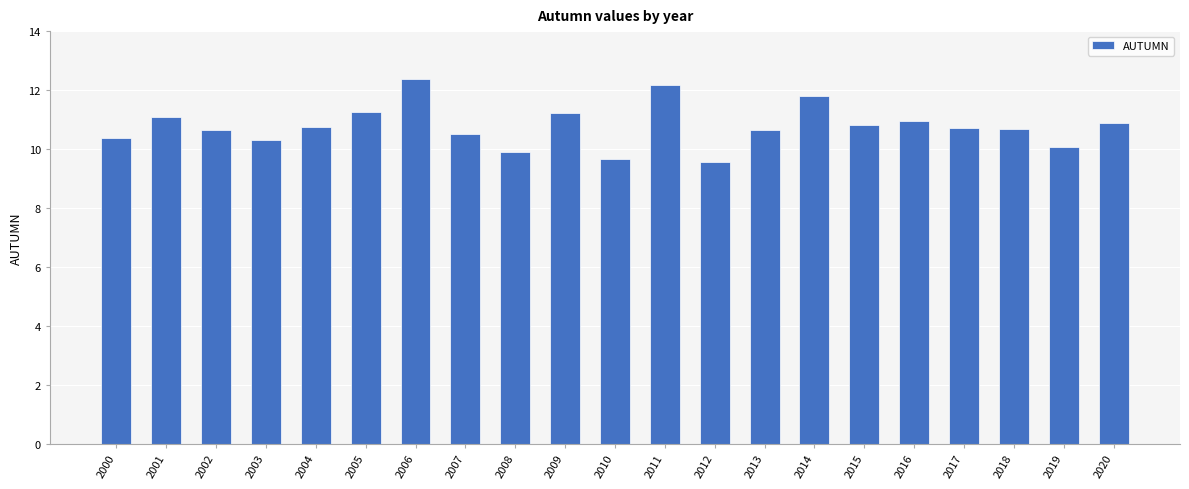

What is the greatest value displayed?

12.4